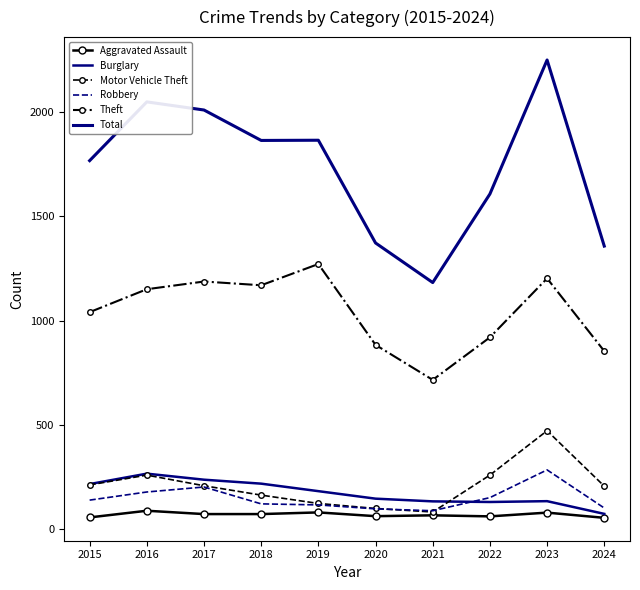

Which label corresponds to the smallest value in the chart?

2024